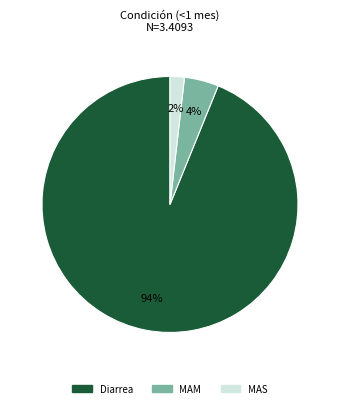

To the nearest percent, what is the difference between the MAS and Diarrea slice percentages?

92%